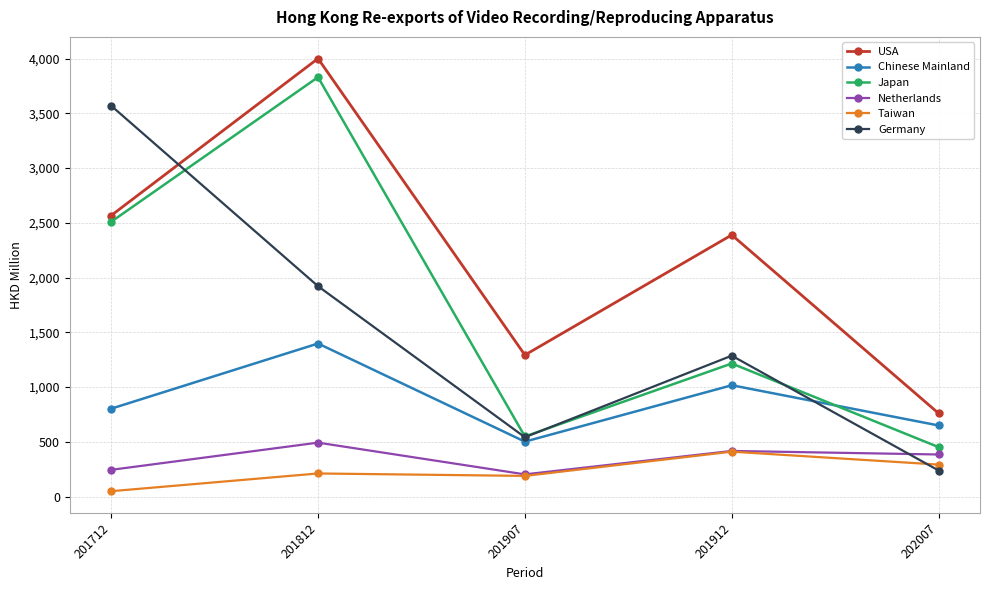

In USA, how many points are higher than both neighbors (excluding endpoints)?

2